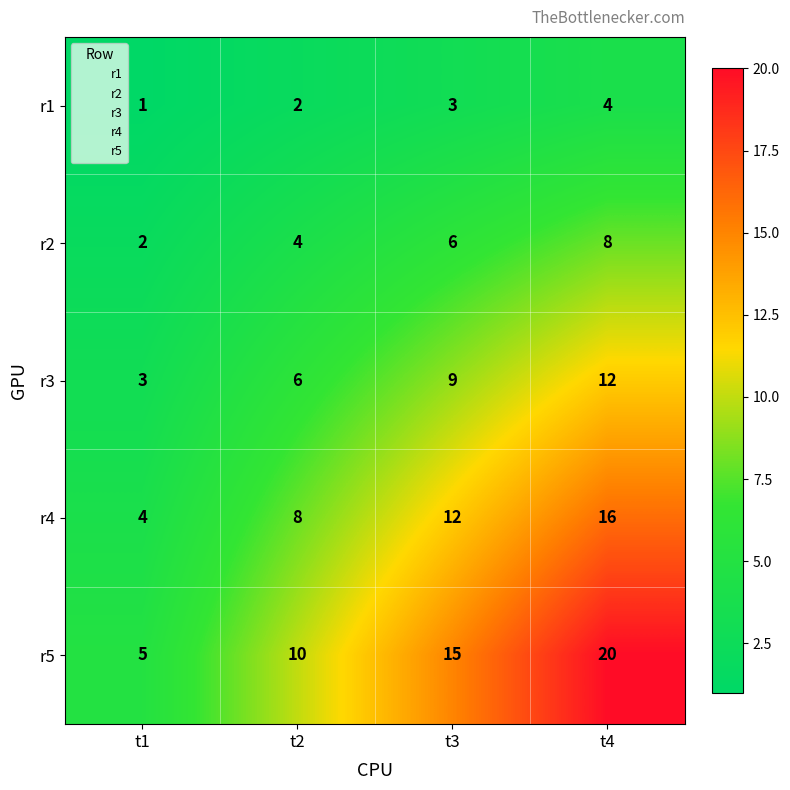

Which label corresponds to the smallest value in the chart?

t1